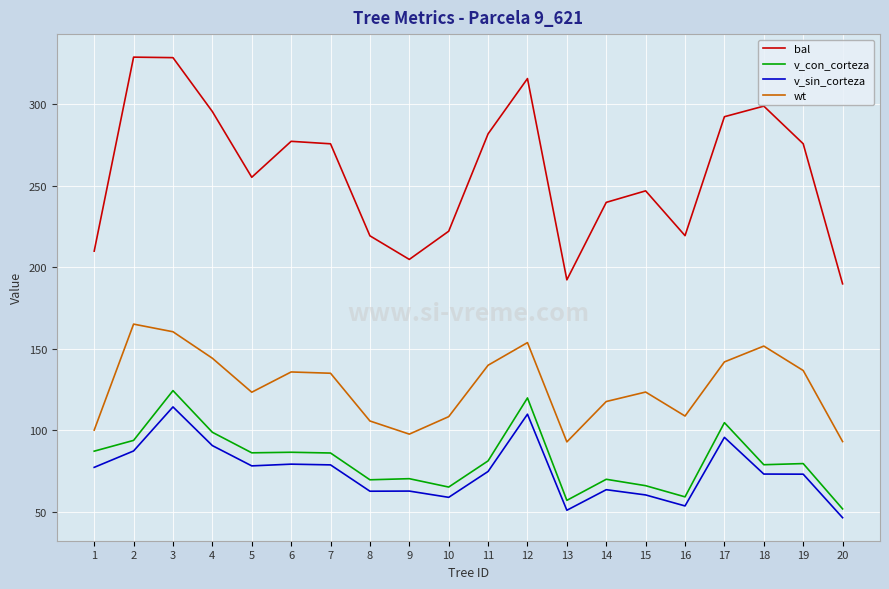

True or false: bal and v_con_corteza cross at least once.

False